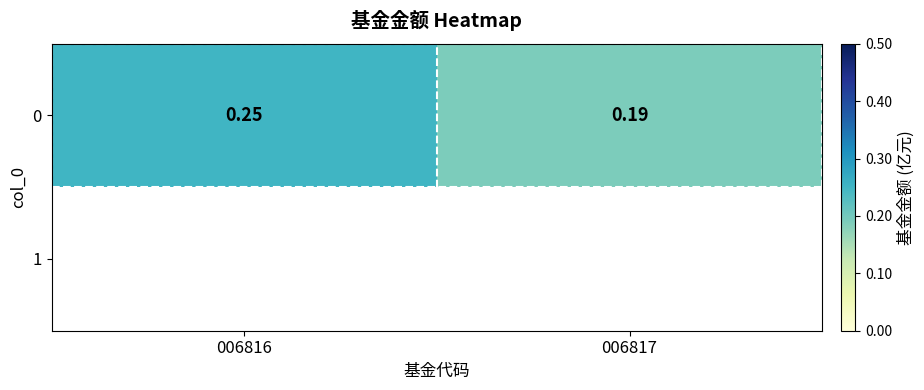

What is the average value?

0.2